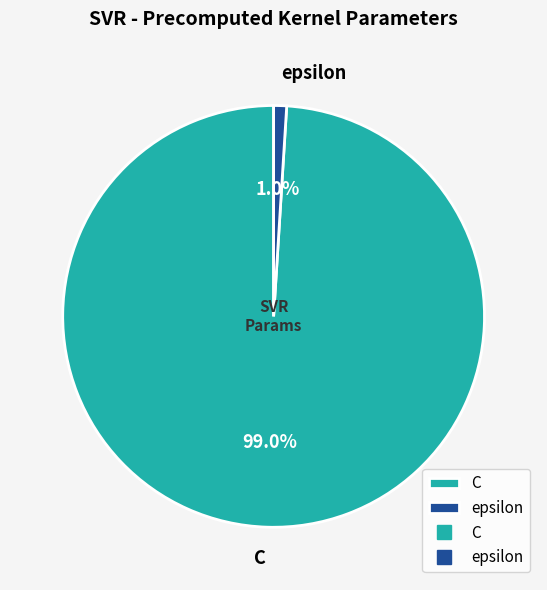

Is it true that C is 90% of the pie?

False